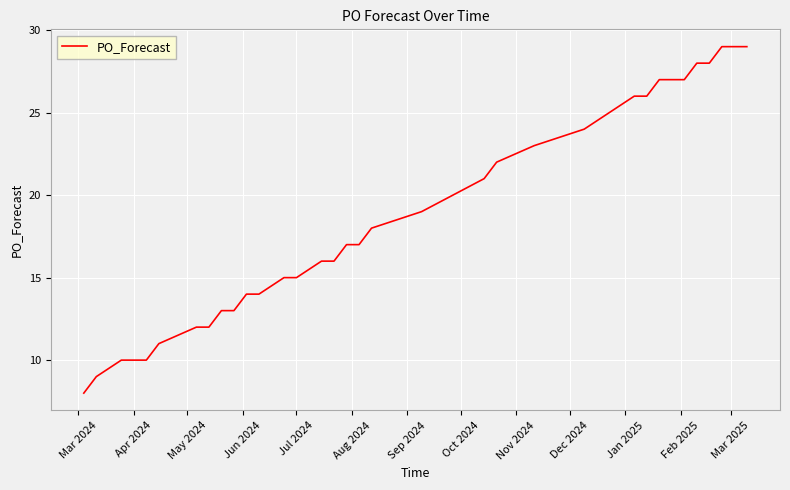

What is the smallest value displayed?

8